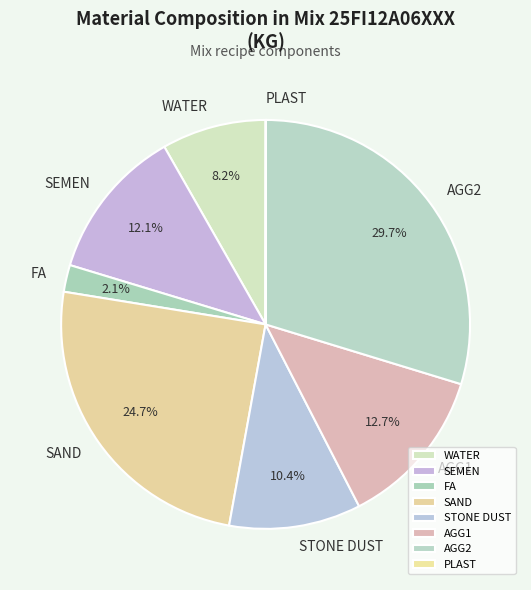

Between STONE DUST and FA, which is larger?

STONE DUST